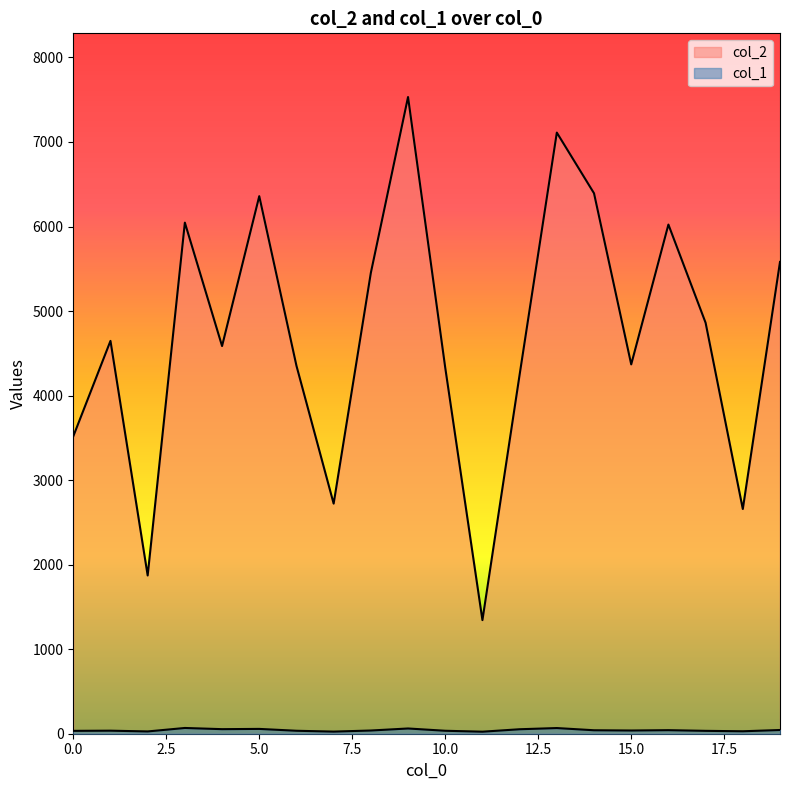

What is the sum of all col_2 values?

94005